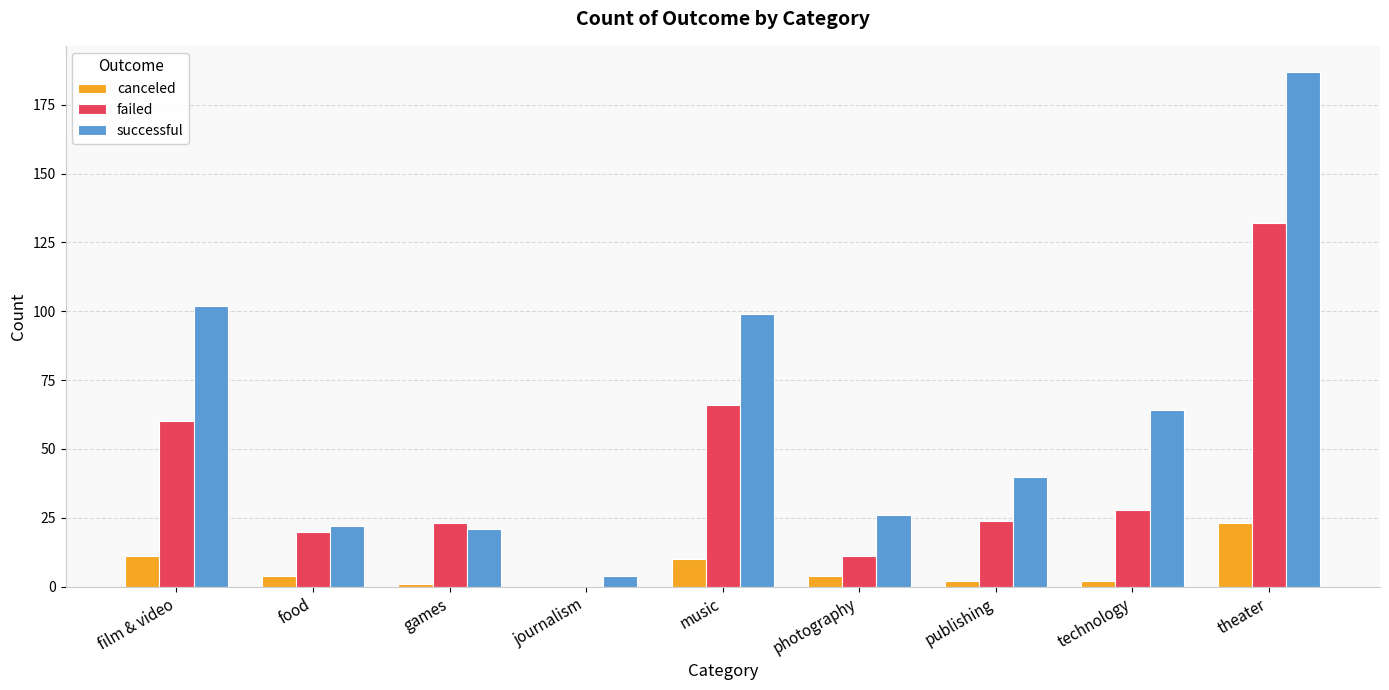

The canceled series shows -15 at journalism. True or false?

False